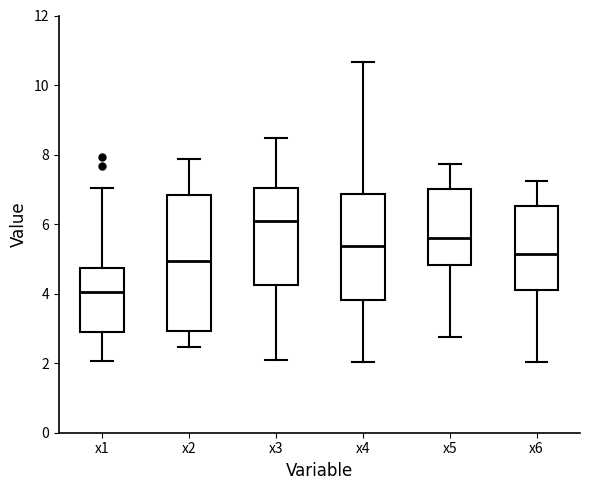

Which box's median line is the highest?

x3